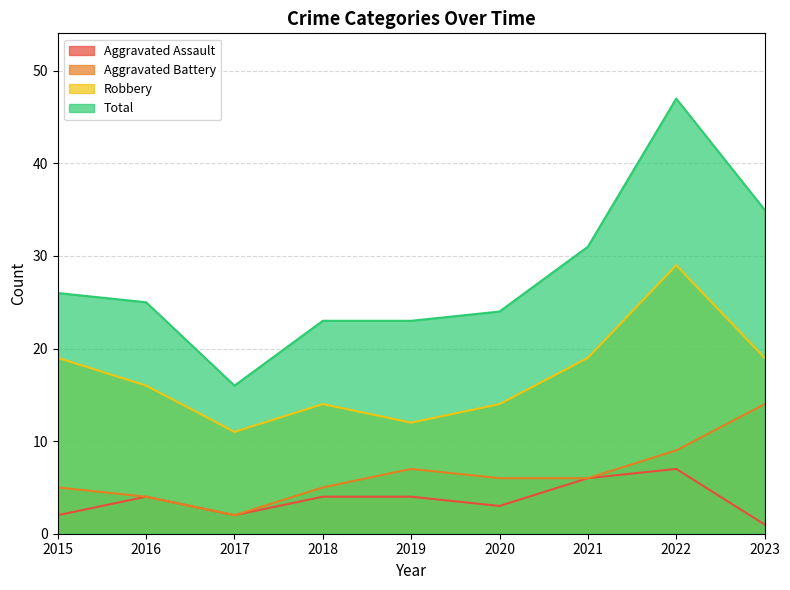

At which label does Aggravated Assault first exceed 4?

2021